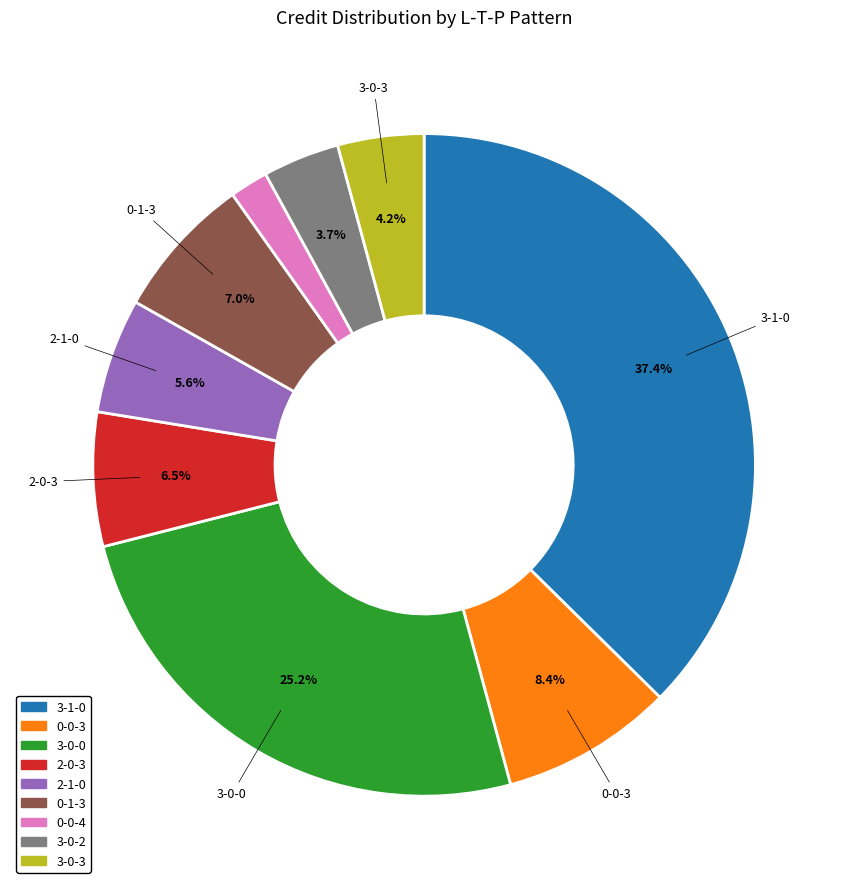

Is it true that 3-1-0 is 24% of the pie?

False